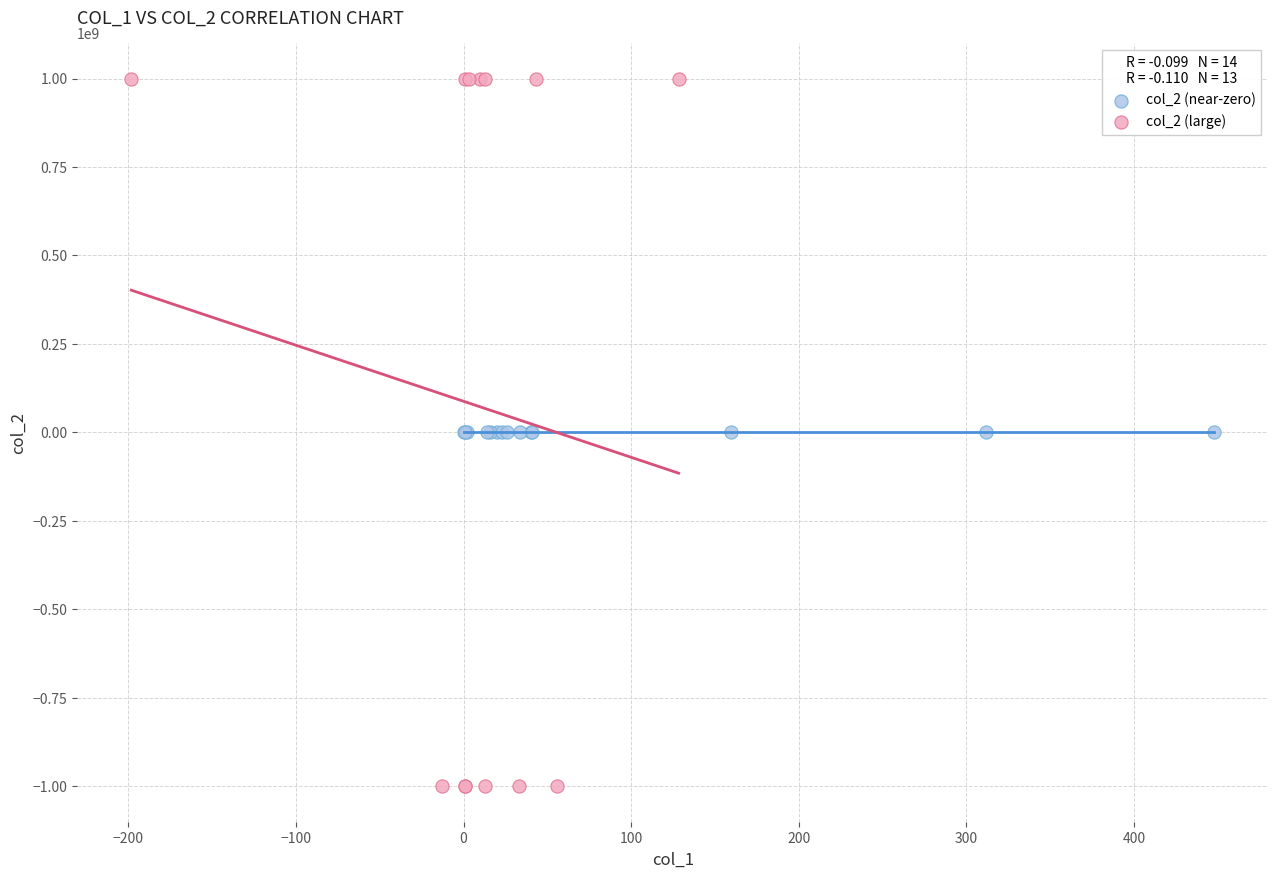

Which series contains the highest Y value?

col_2 (large)